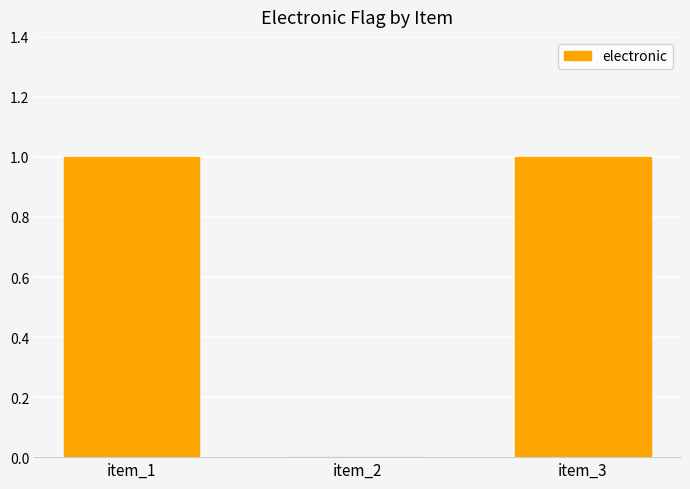

Reading right to left, transcribe all the data shown in this chart.

1	0	1